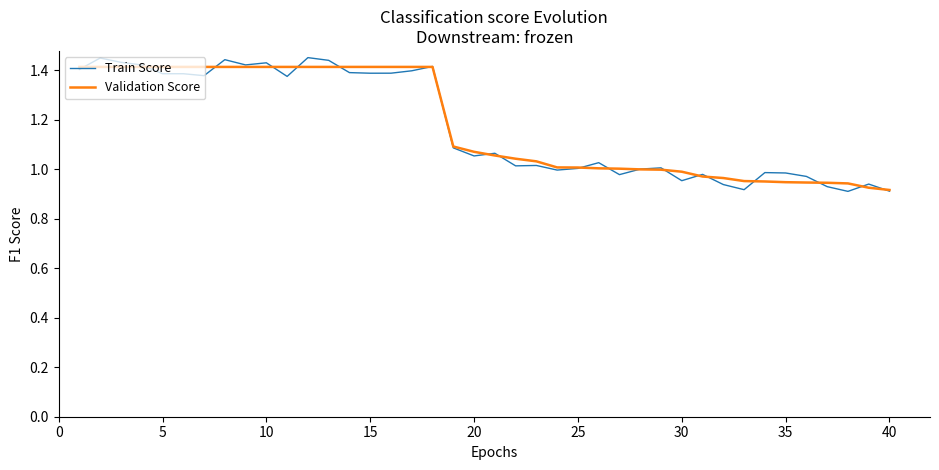

How many lines are shown in the chart?

2